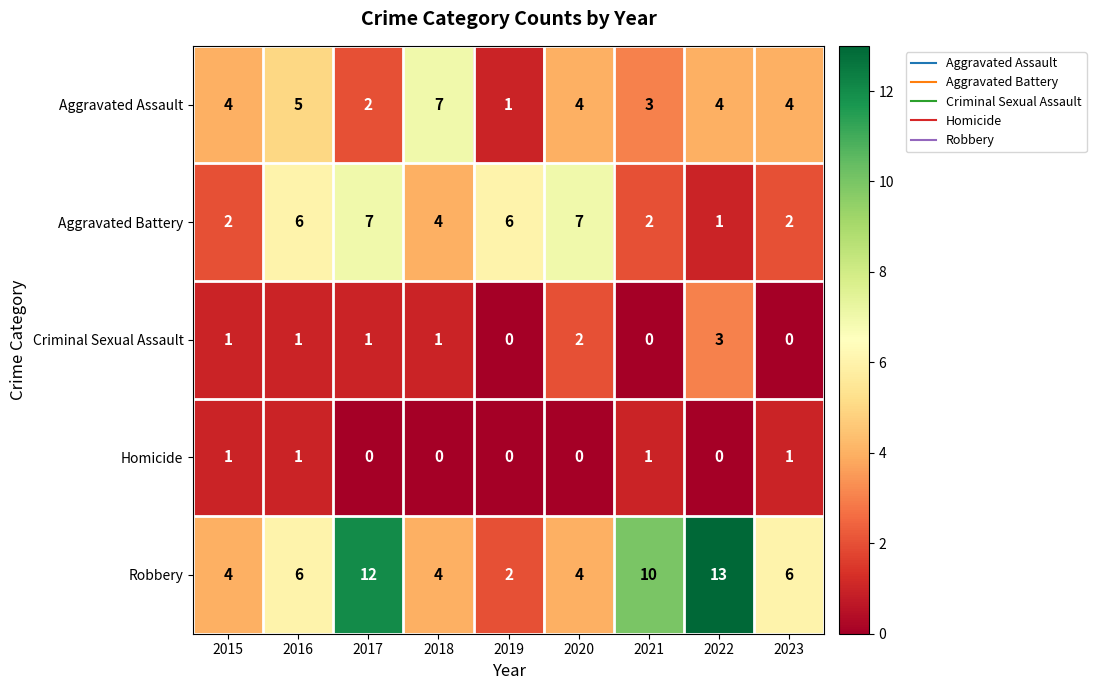

The Robbery series shows 6 at 2023. True or false?

True